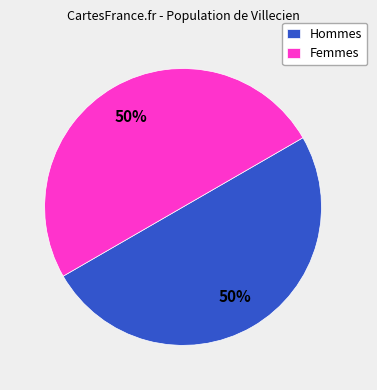

Is the sum of Hommes and Femmes greater than half?

Yes